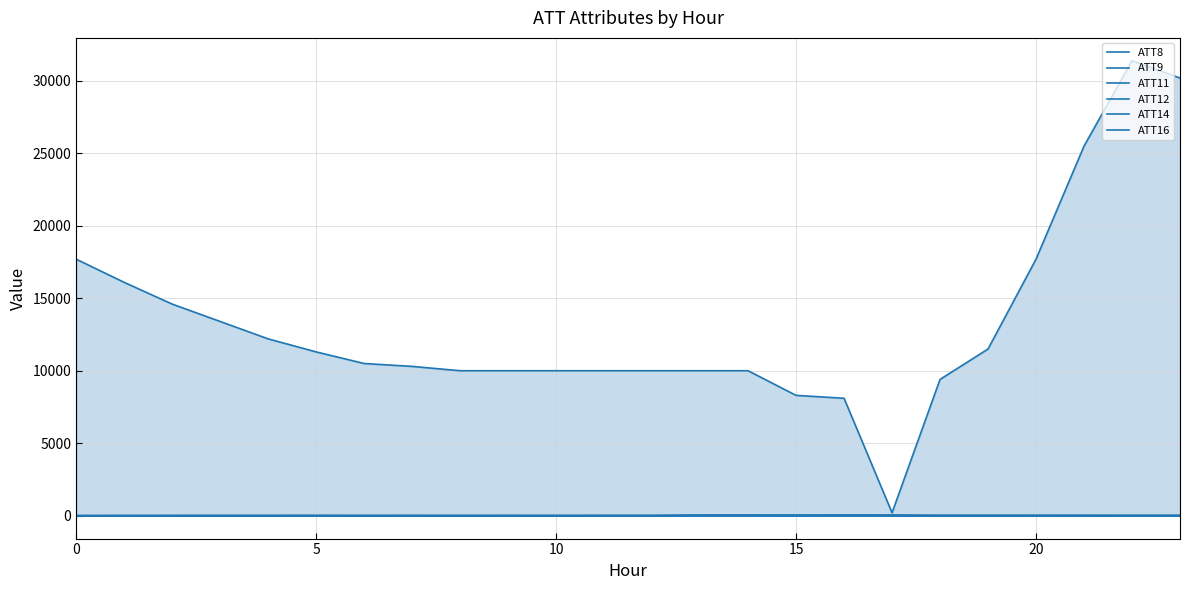

List the series in order of their peak value, lowest first.

ATT12, ATT14, ATT16, ATT11, ATT9, ATT8